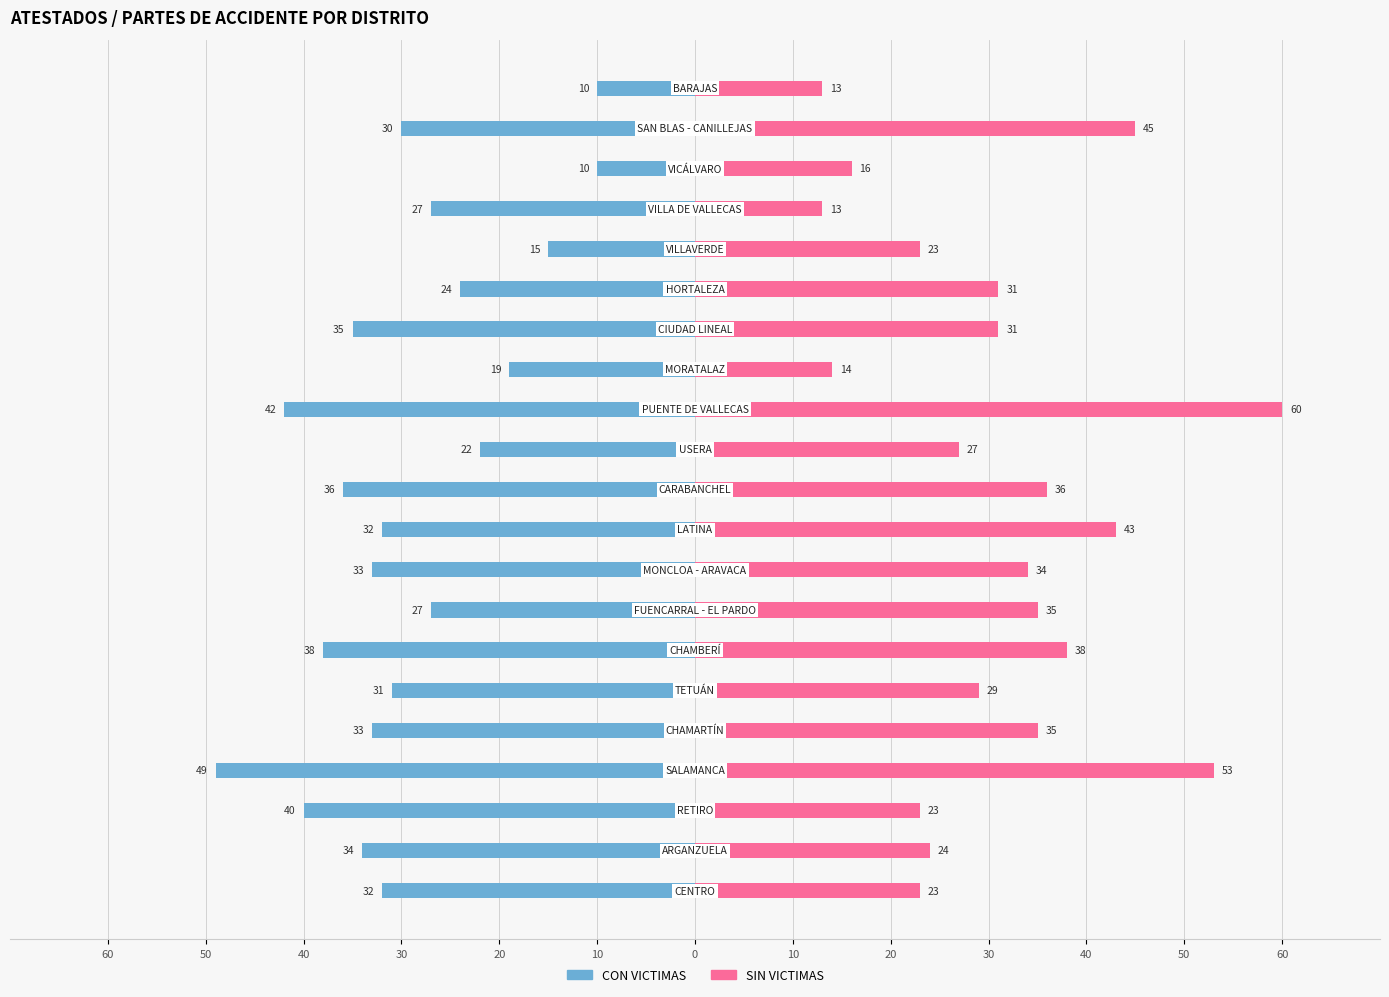

Rank the series by their average value, from highest to lowest.

SIN VICTIMAS, CON VICTIMAS